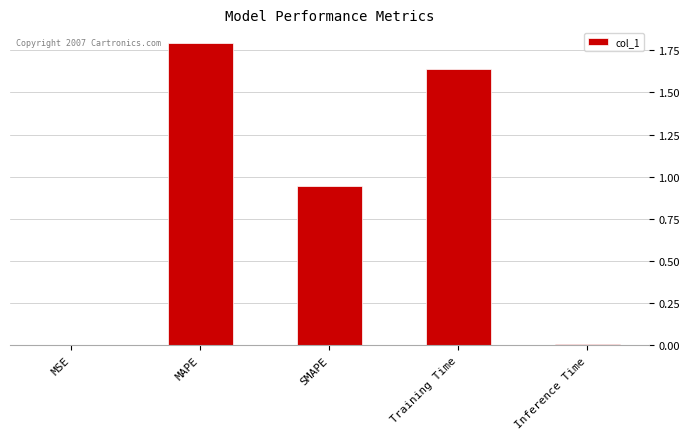

What is the change in value from SMAPE to Inference Time?

-0.9